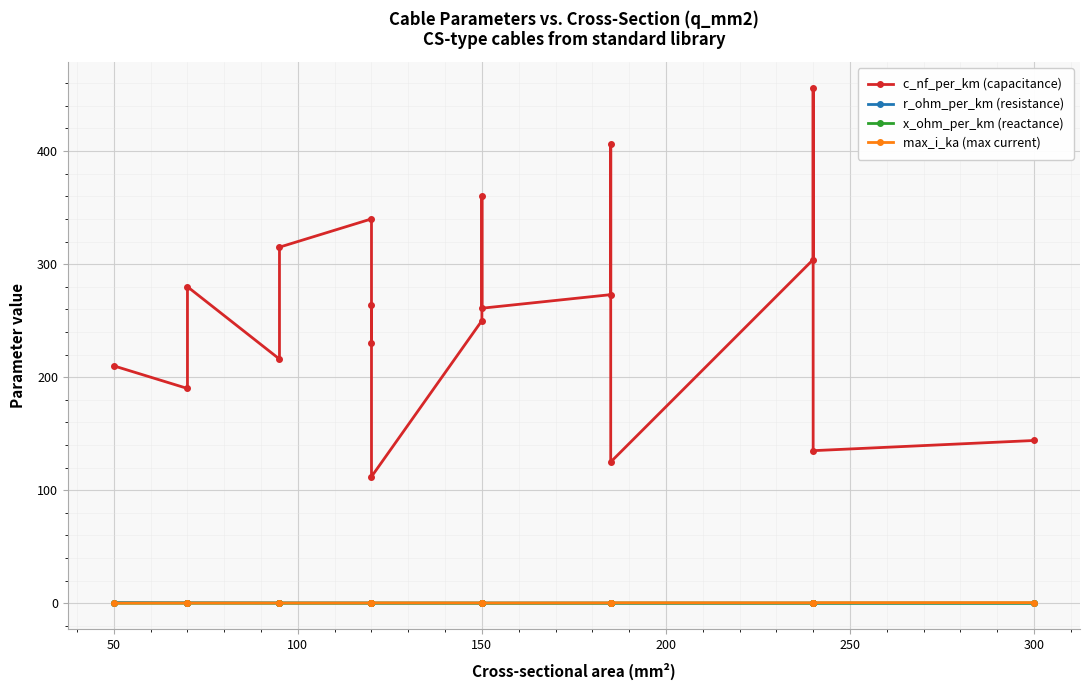

Between 100 and 0, which is larger?

100